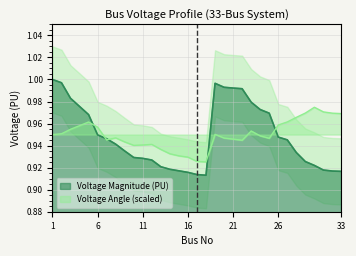

Rank the series by their maximum value, from lowest to highest.

Voltage Angle (Degree), Voltage Magnitude (PU)